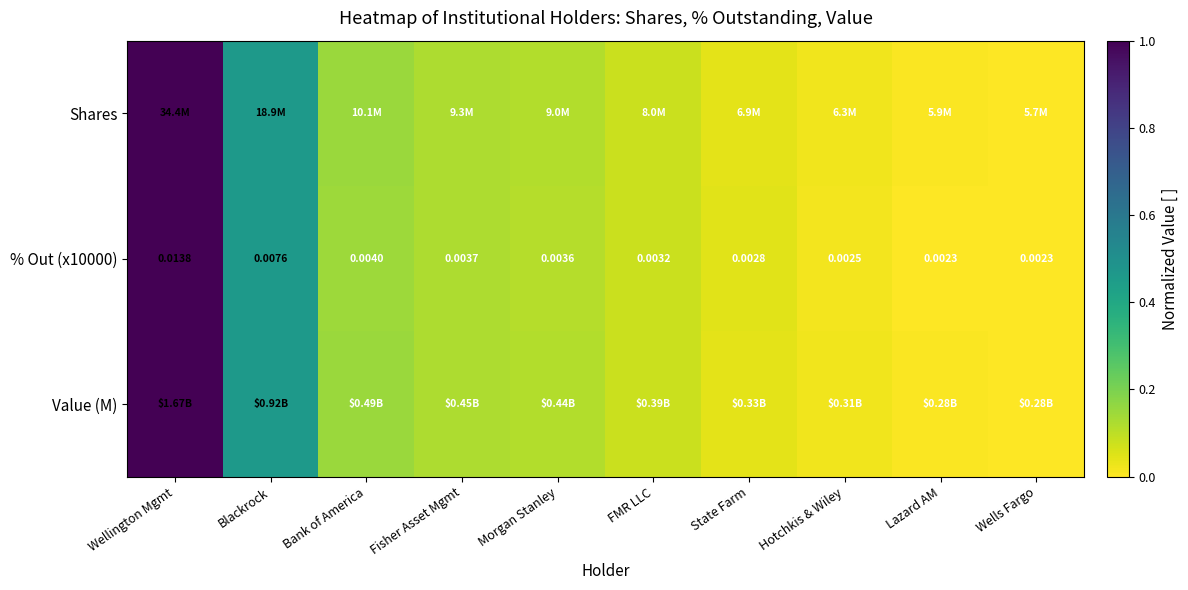

The % Out (x10000) series shows 0.2 at Fisher Asset Mgmt. True or false?

False